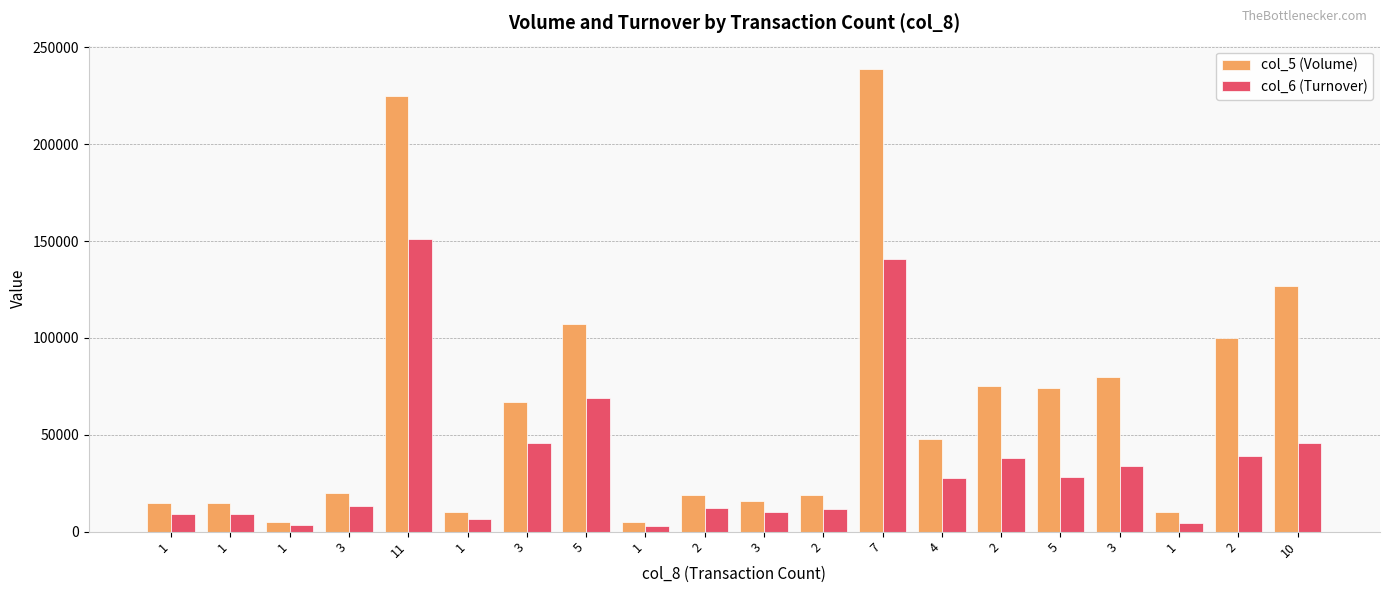

What is the sum of all col_5 (Volume) values?

1276000